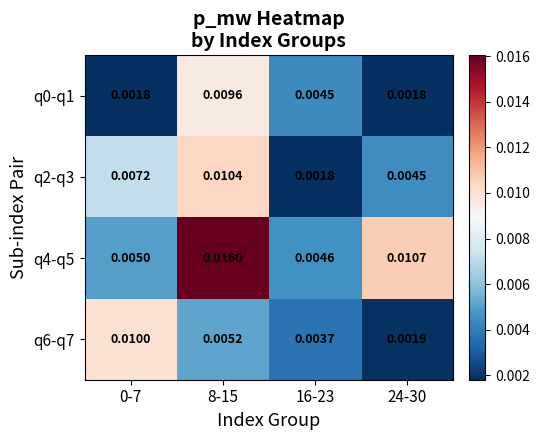

Is the value of q4-q5 at 16-23 greater than the value of q2-q3 at 8-15?

No